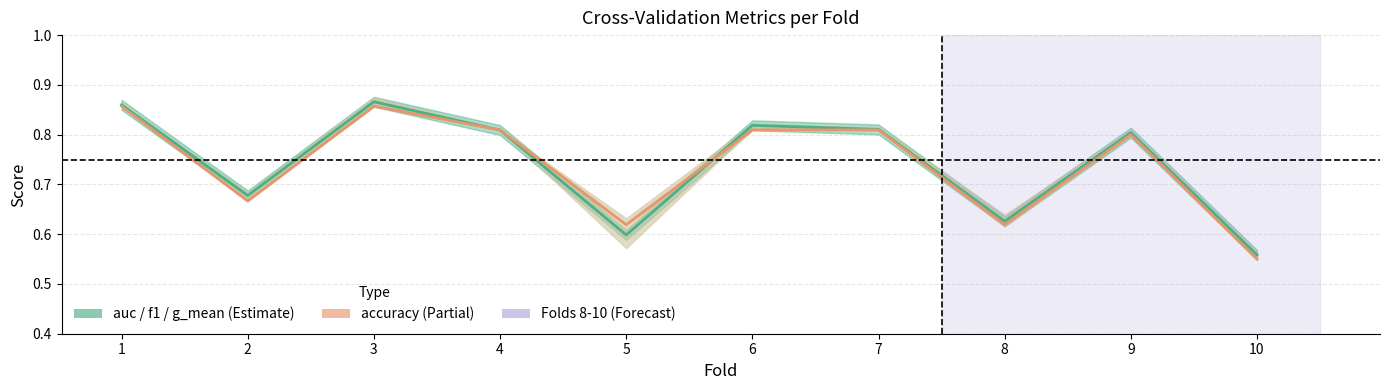

Which series ends up on top after the final intersection of accuracy and auc / f1 / g_mean (mean)?

auc / f1 / g_mean (mean)